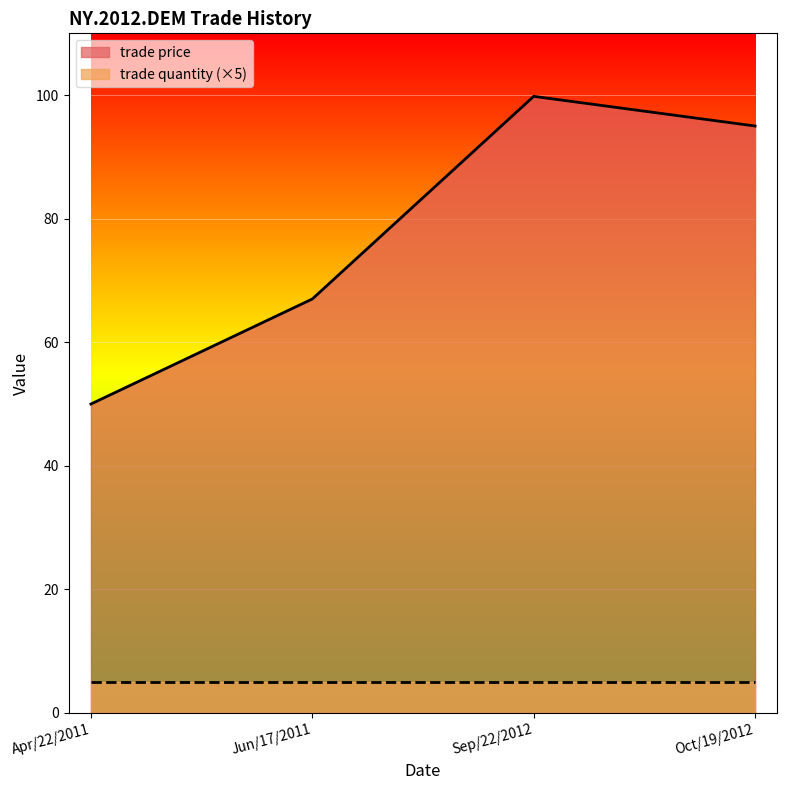

What is the sum of the values at Apr/22/2011 and Oct/19/2012?

145.0